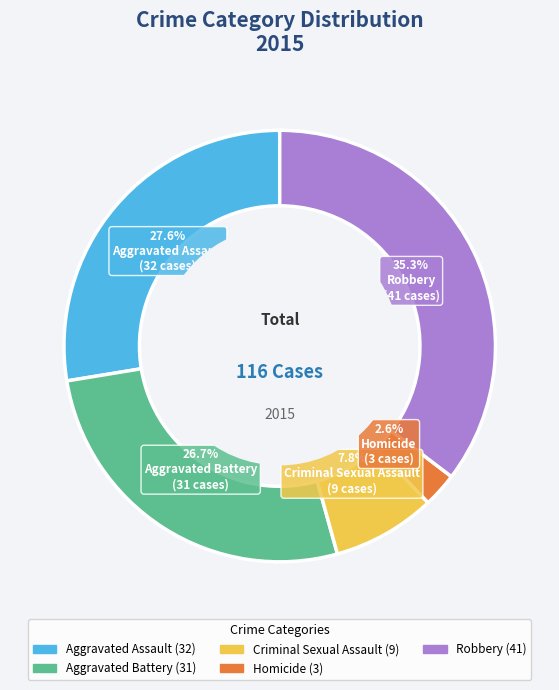

How many segments does this pie chart have?

5